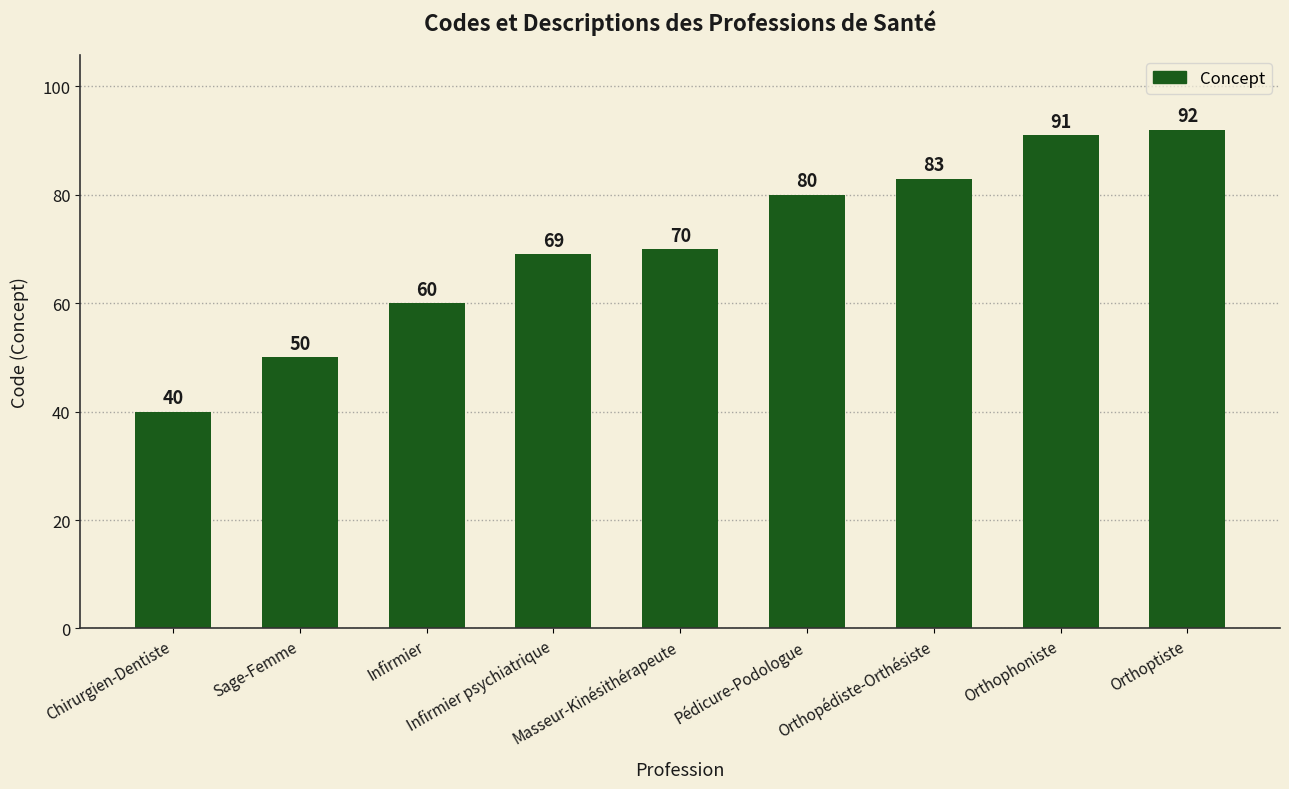

What is the label of the 3rd bar from the right?

Orthopédiste-Orthésiste